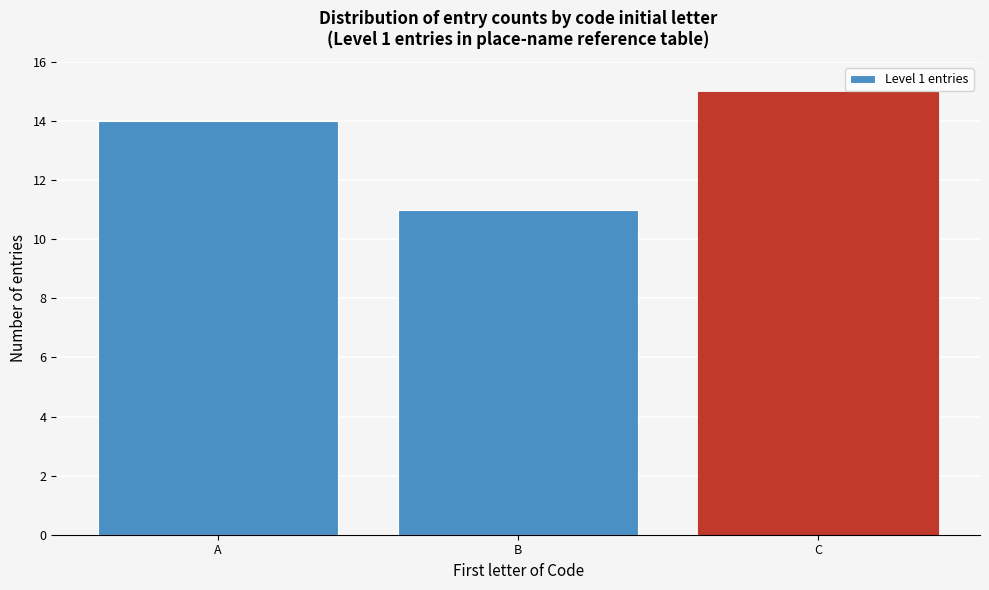

Reading left to right, list all the values displayed in this chart.

A=14	B=11	C=15